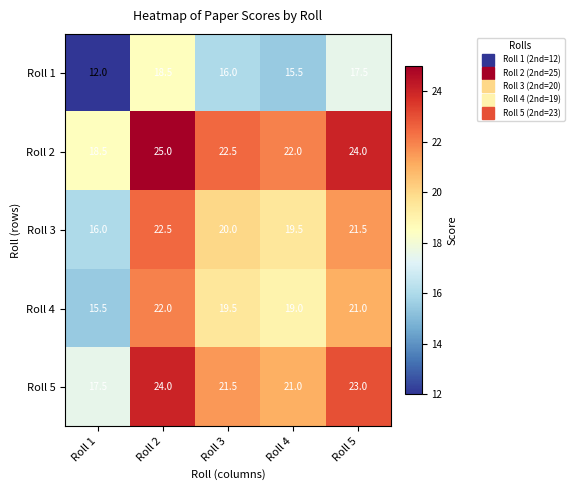

What is the difference between the maximum and minimum values in the Roll 4 series?

6.5